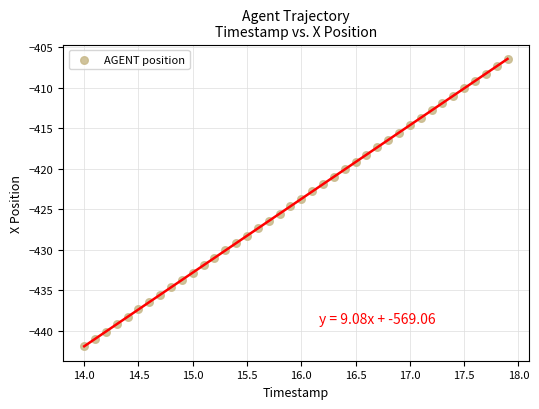

What is the range of X values (max minus min)?

3.9